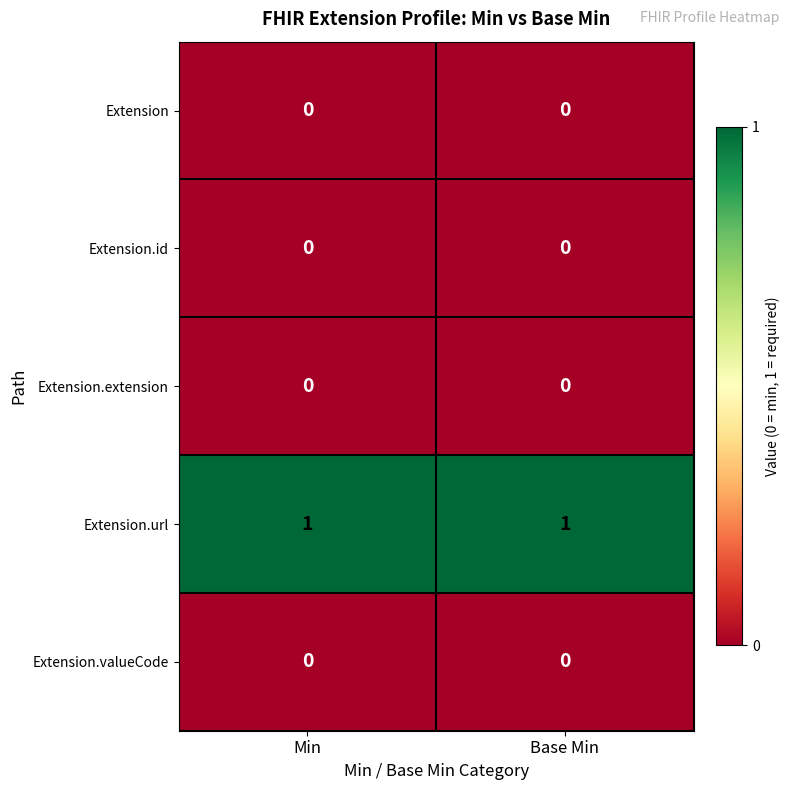

Reading left to right, list all the values displayed in this chart.

Extension: Min=0	Base Min=0
Extension.id: Min=0	Base Min=0
Extension.extension: Min=0	Base Min=0
Extension.url: Min=1	Base Min=1
Extension.valueCode: Min=0	Base Min=0